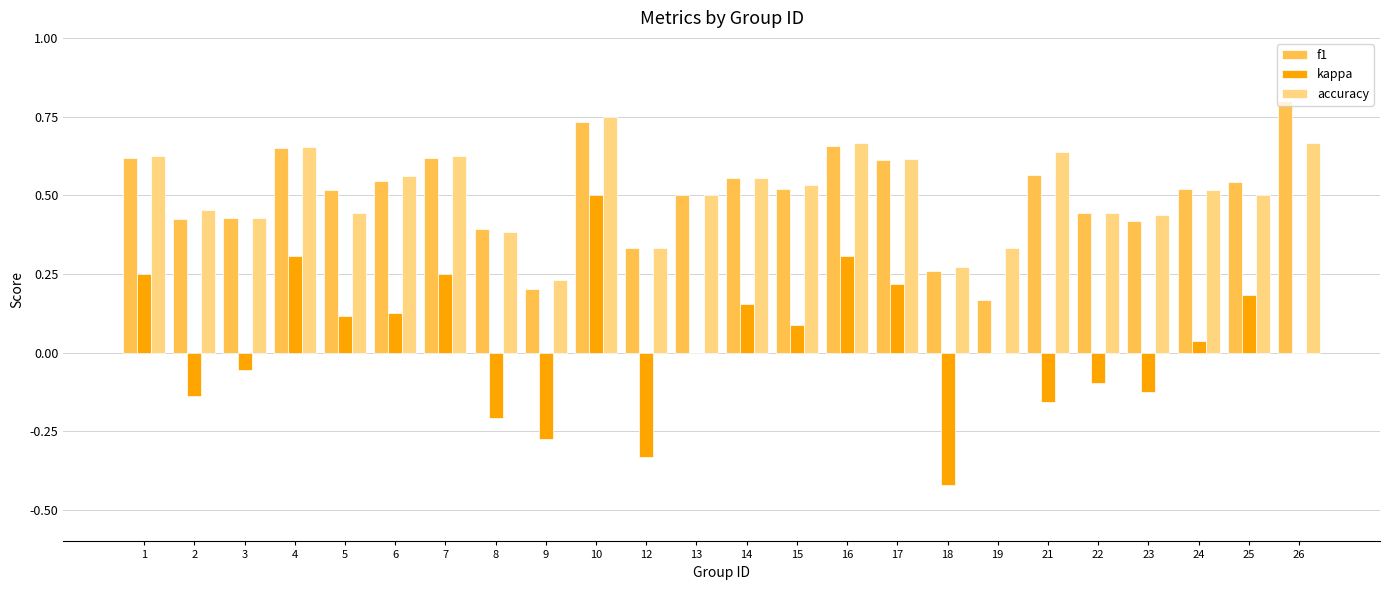

The value of accuracy at 18 is 0.1. True or false?

False